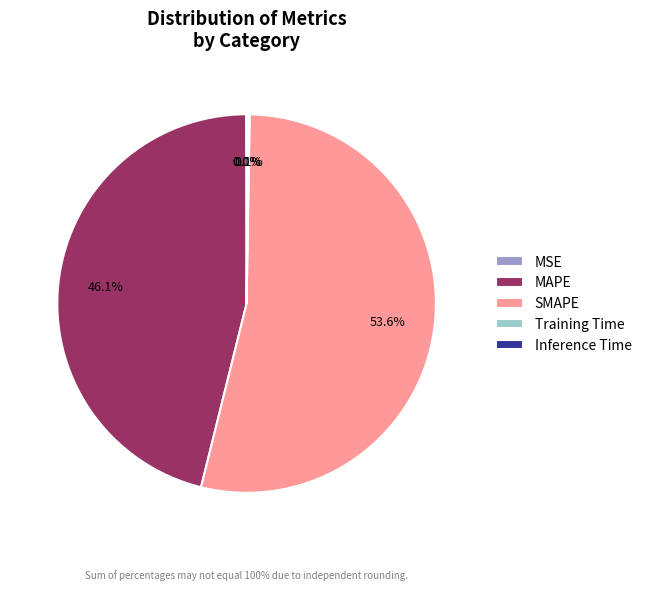

Which category accounts for the majority?

SMAPE